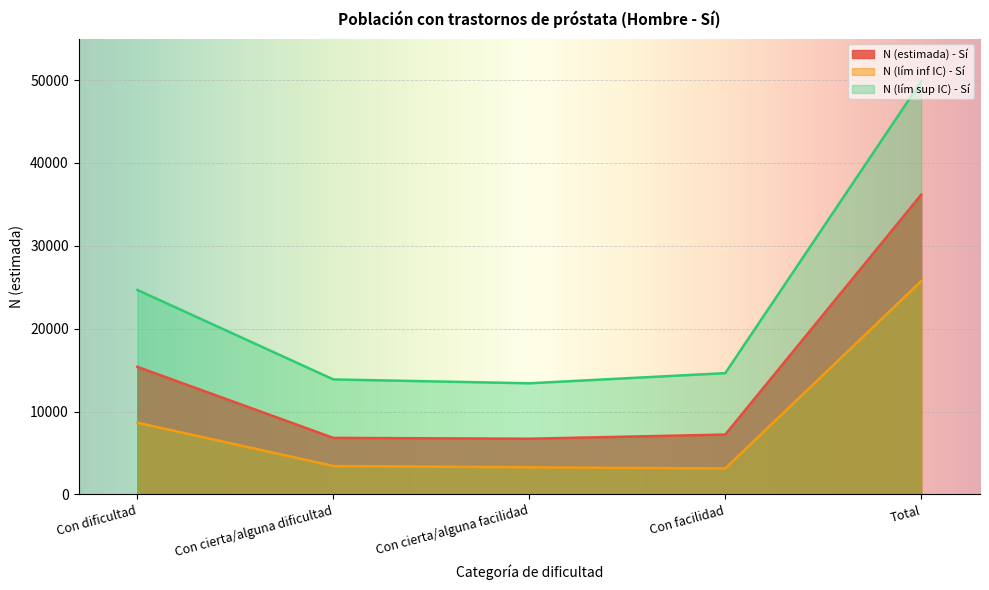

Where is N (lím inf IC) - Sí nearest to the value 14436?

Con dificultad